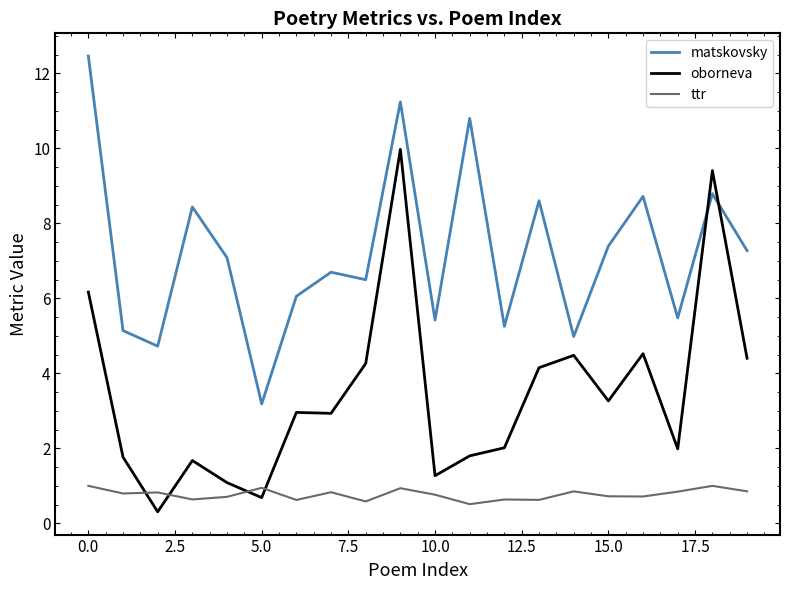

Rank the series by their maximum value, from lowest to highest.

ttr, oborneva, matskovsky